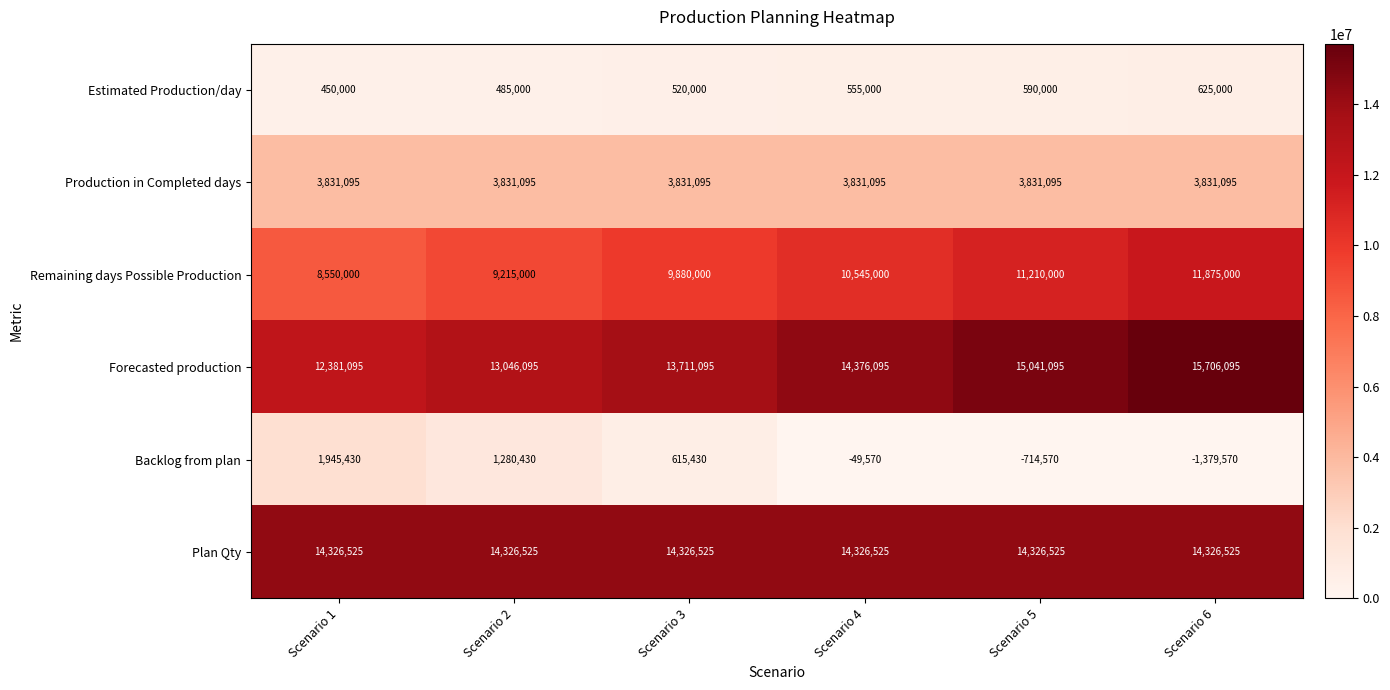

How many Backlog from plan values are between -714570 and 1280430?

4